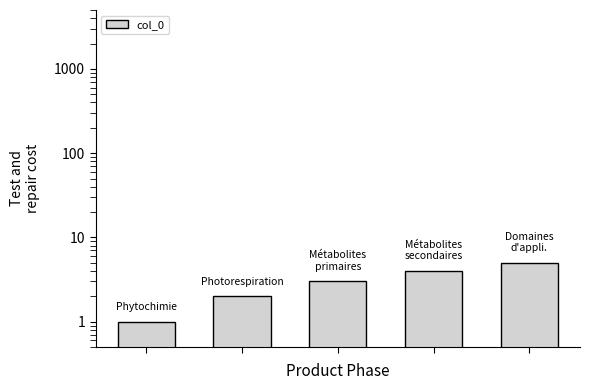

List the labels in order of value, largest first.

4, 3, 2, 1, 0